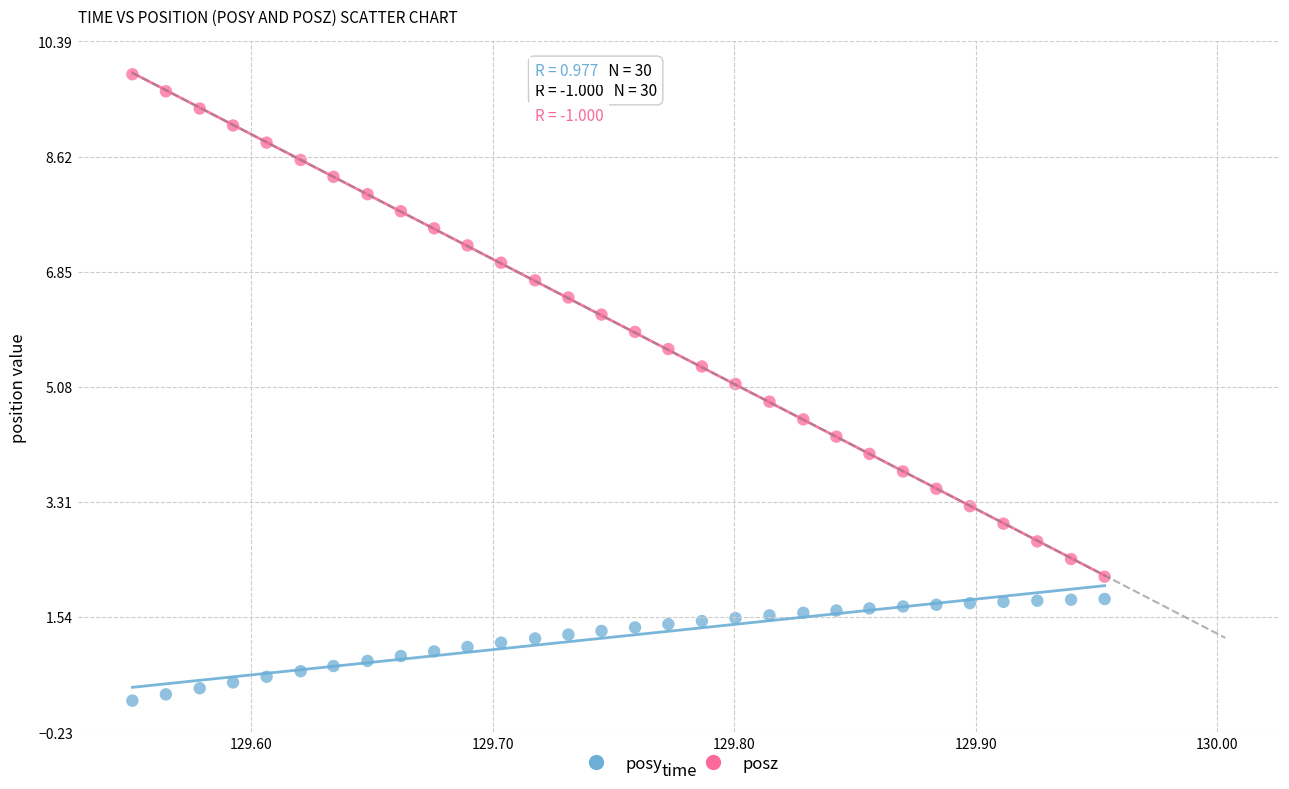

Across all data points, what is the range of Y values (max minus min)?

9.6